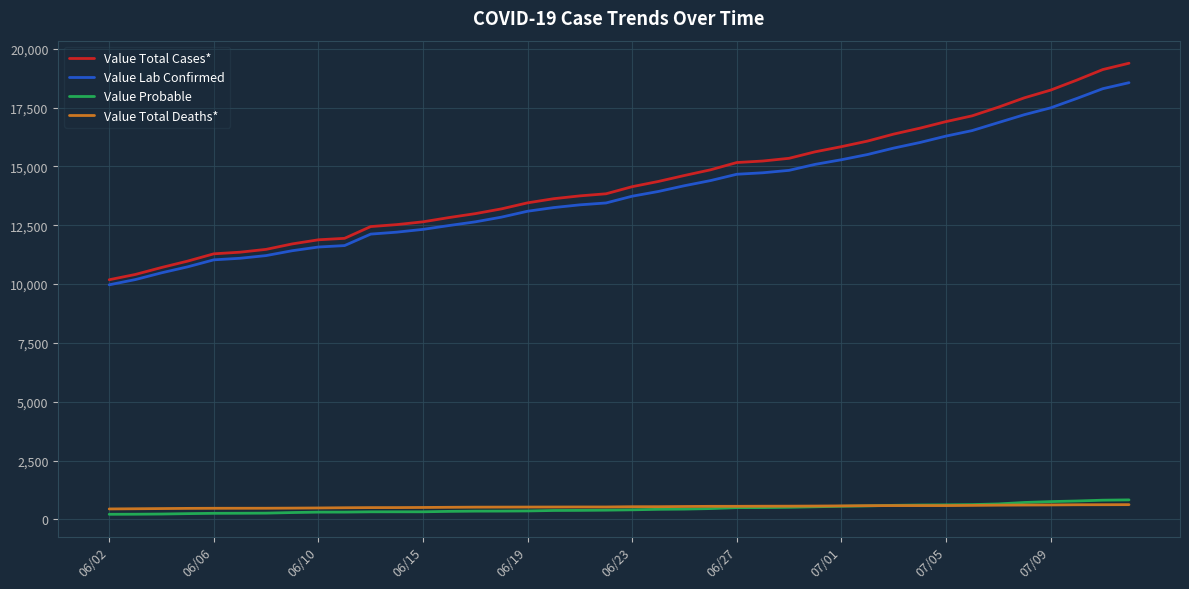

Which series has the largest range (max minus min)?

Value Total Cases*